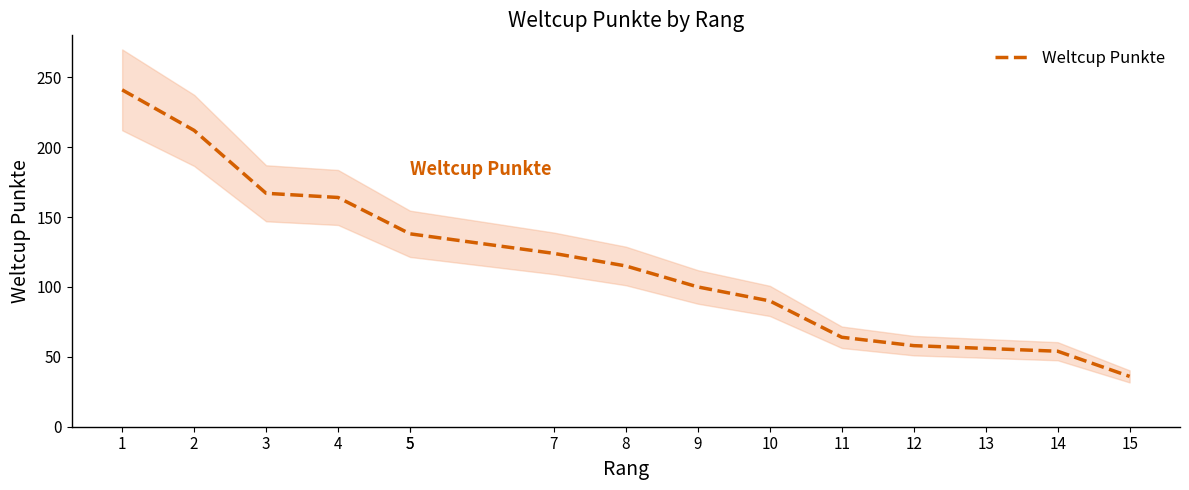

At which label is the value closest to 138?

5